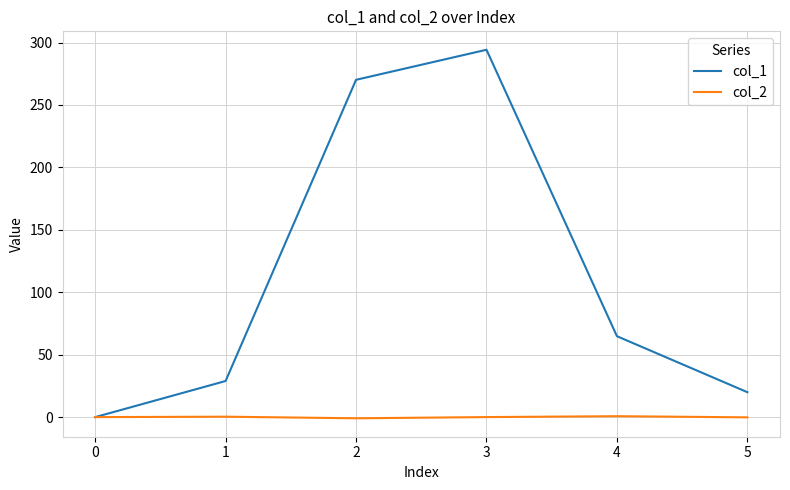

Which series changed the most between 0 and 4?

col_1